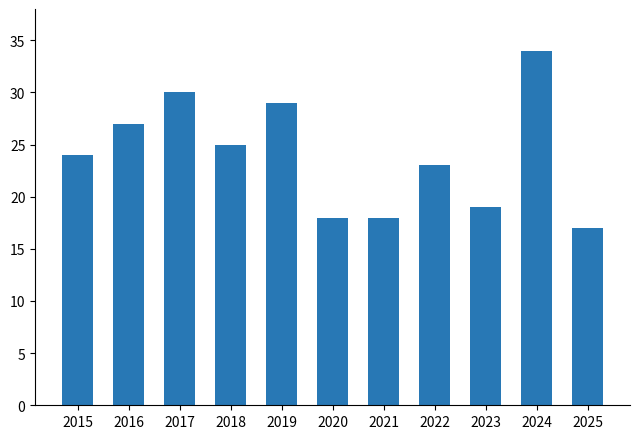

What value does the data have at 2017, to the nearest 5?

30